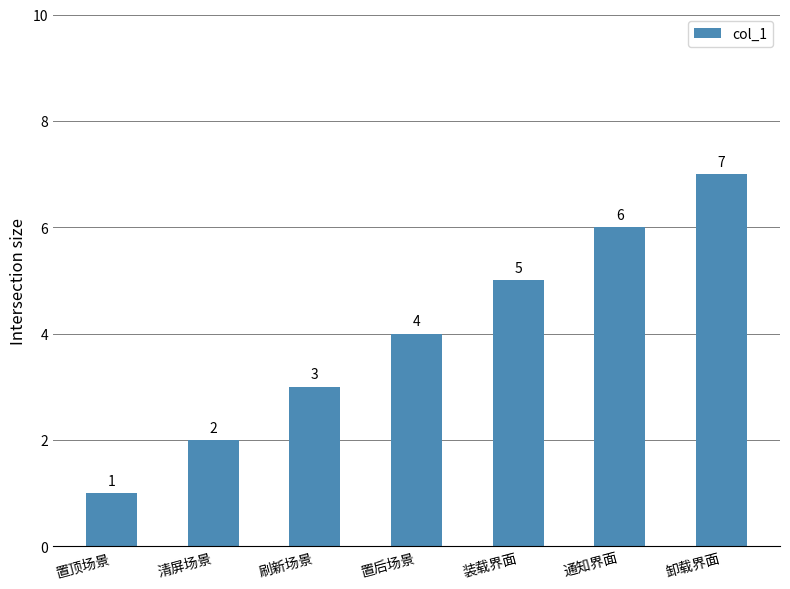

What is the average value?

4